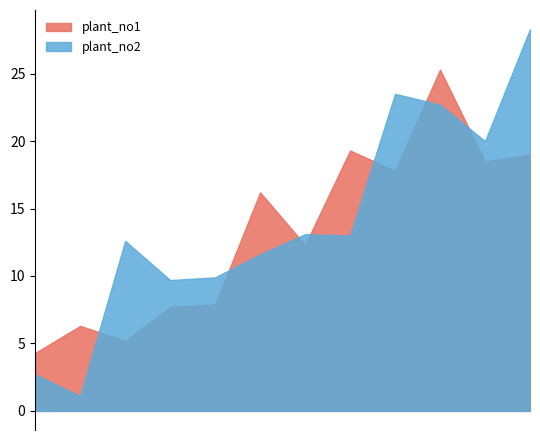

At which category is the sum across all series the highest?

130